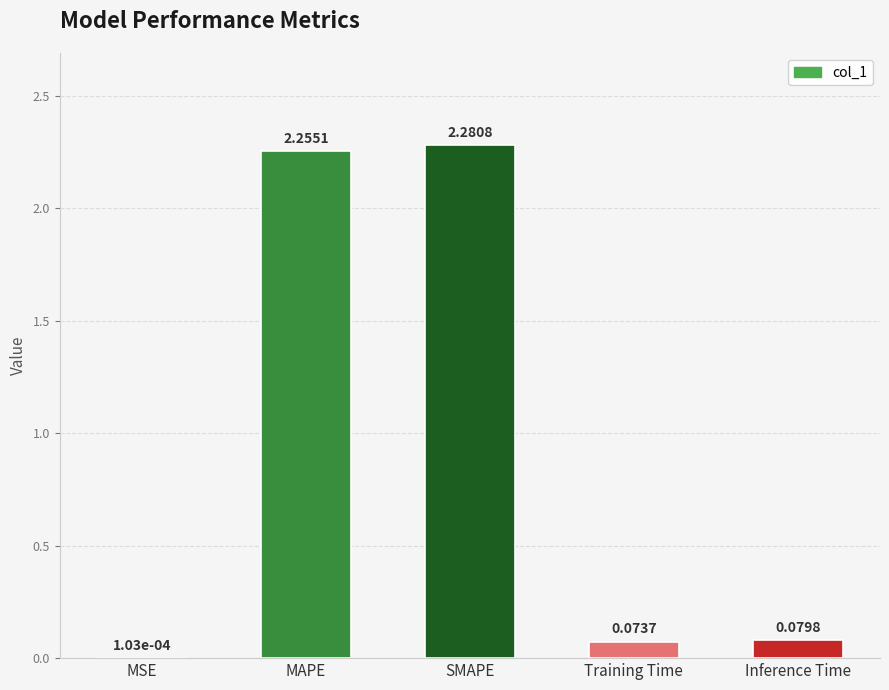

Where is the data nearest to the value 1?

Inference Time